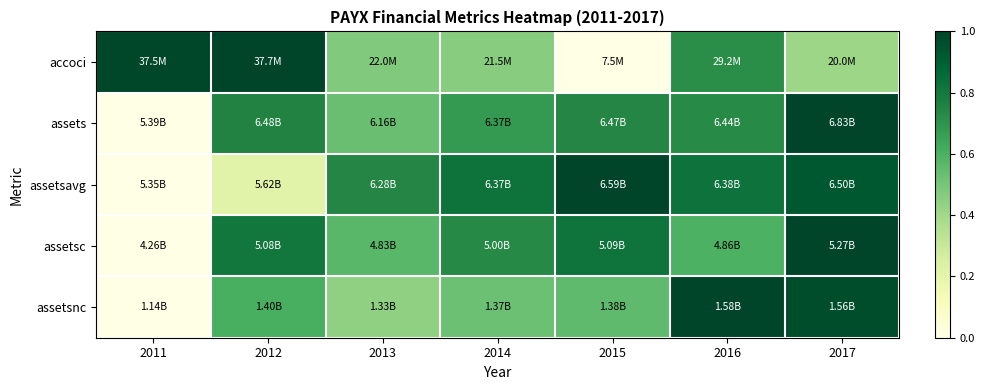

Reading left to right, list all the values displayed in this chart.

accoci: 2011=1.0	2012=1.0	2013=0.5	2014=0.5	2015=0.0	2016=0.7	2017=0.4
assets: 2011=0.0	2012=0.8	2013=0.5	2014=0.7	2015=0.7	2016=0.7	2017=1.0
assetsavg: 2011=0.0	2012=0.2	2013=0.7	2014=0.8	2015=1.0	2016=0.8	2017=0.9
assetsc: 2011=0.0	2012=0.8	2013=0.6	2014=0.7	2015=0.8	2016=0.6	2017=1.0
assetsnc: 2011=0.0	2012=0.6	2013=0.4	2014=0.5	2015=0.6	2016=1.0	2017=1.0